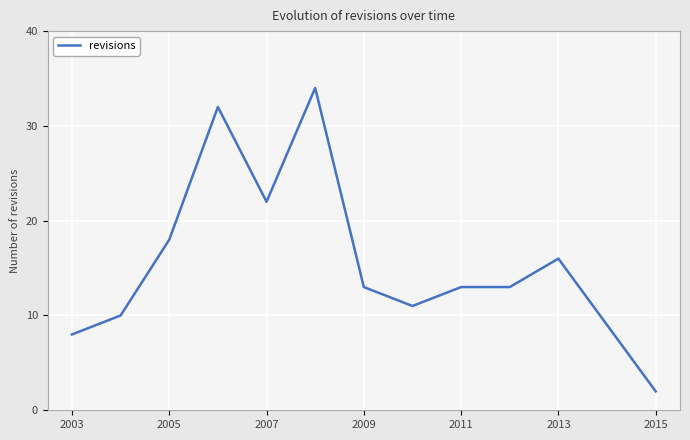

What is the greatest value displayed?

34